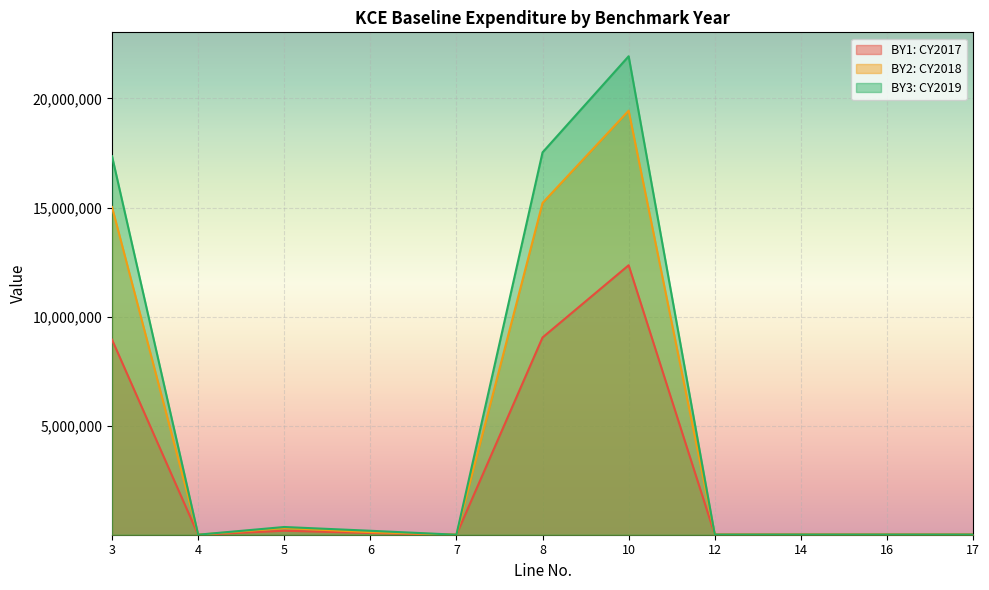

Rank the series by their maximum value, from lowest to highest.

BY1: CY2017, BY2: CY2018, BY3: CY2019